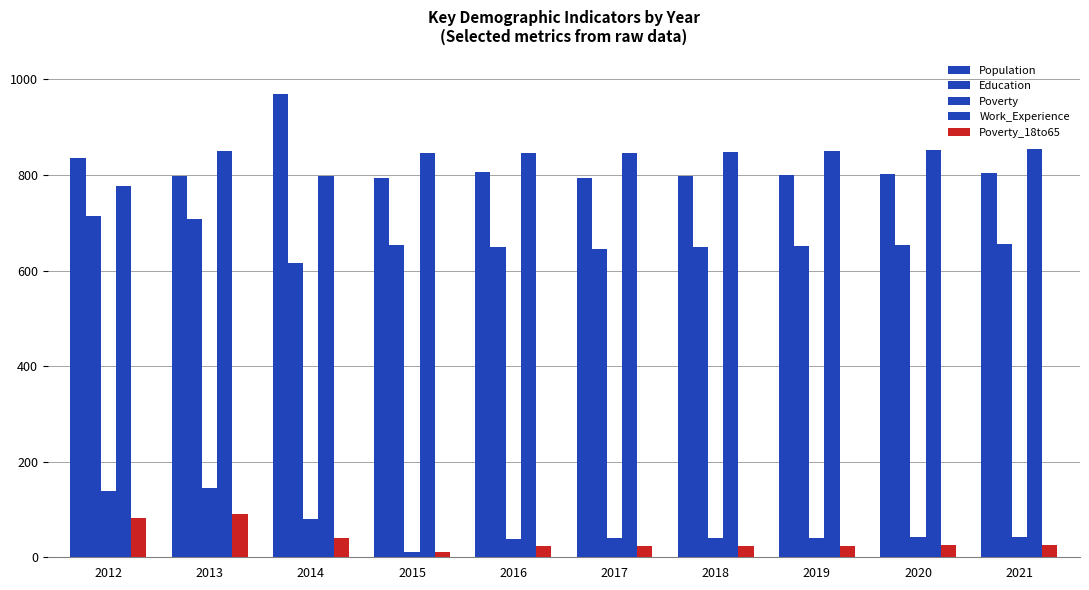

Which series has the largest range (max minus min)?

Population